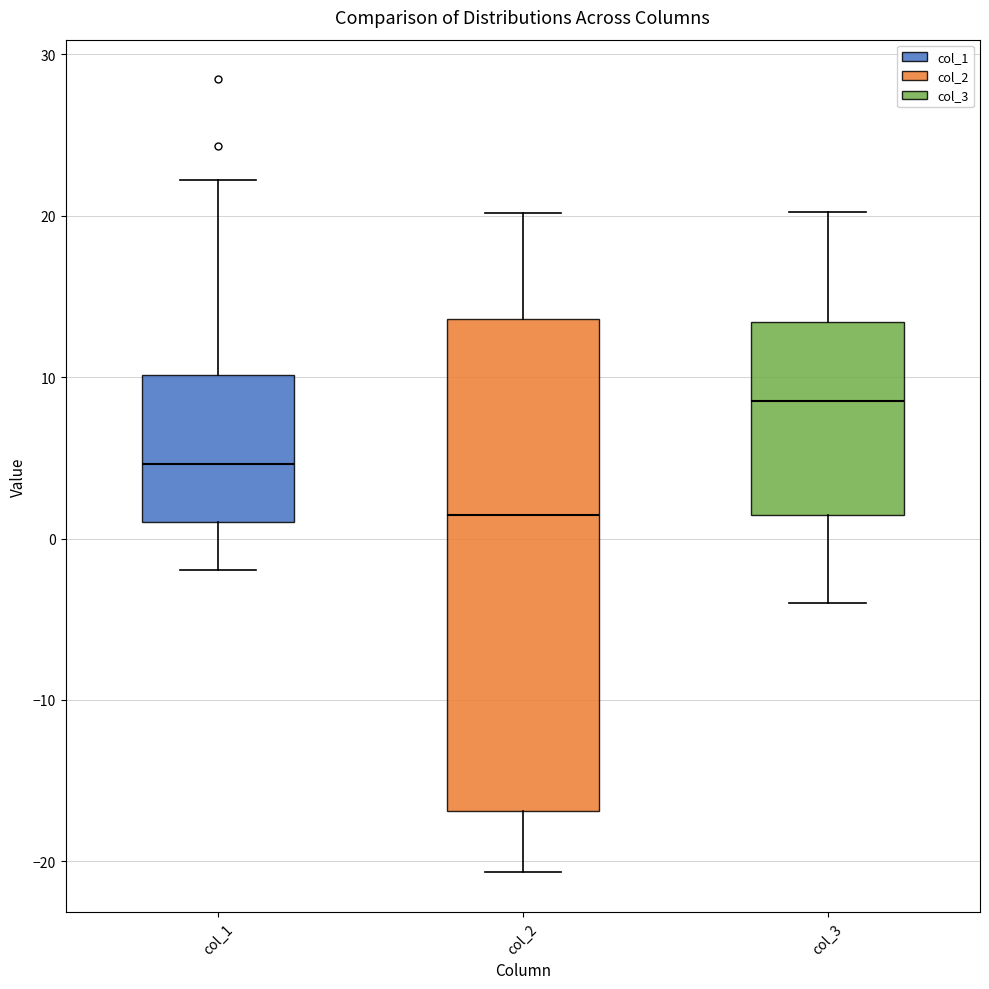

Comparing the boxes themselves (not the whiskers), which one is the tallest?

col_2